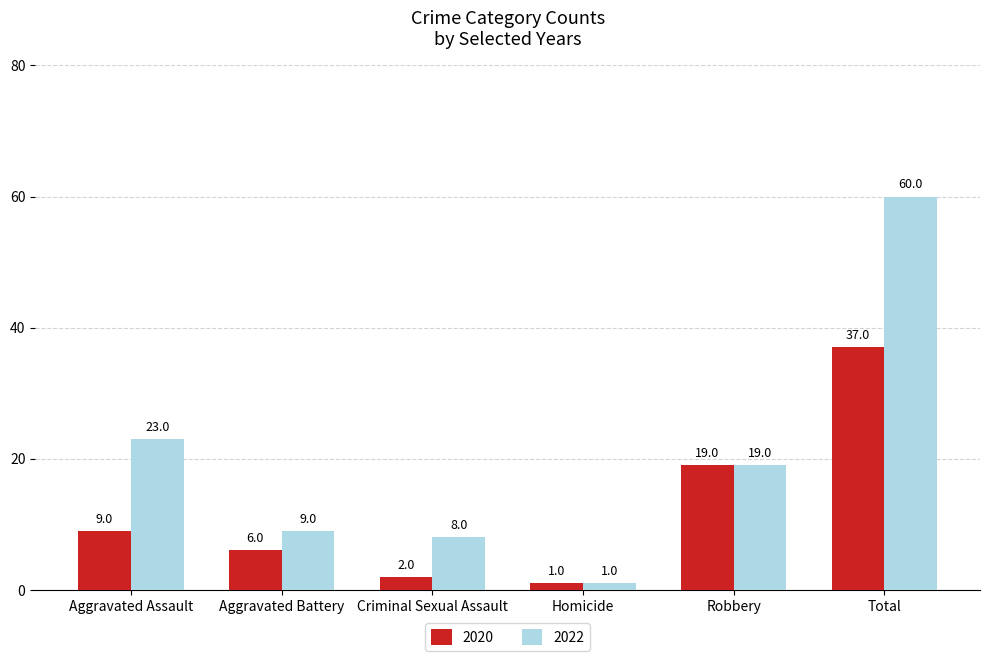

At which label does 2022 reach its minimum?

Homicide